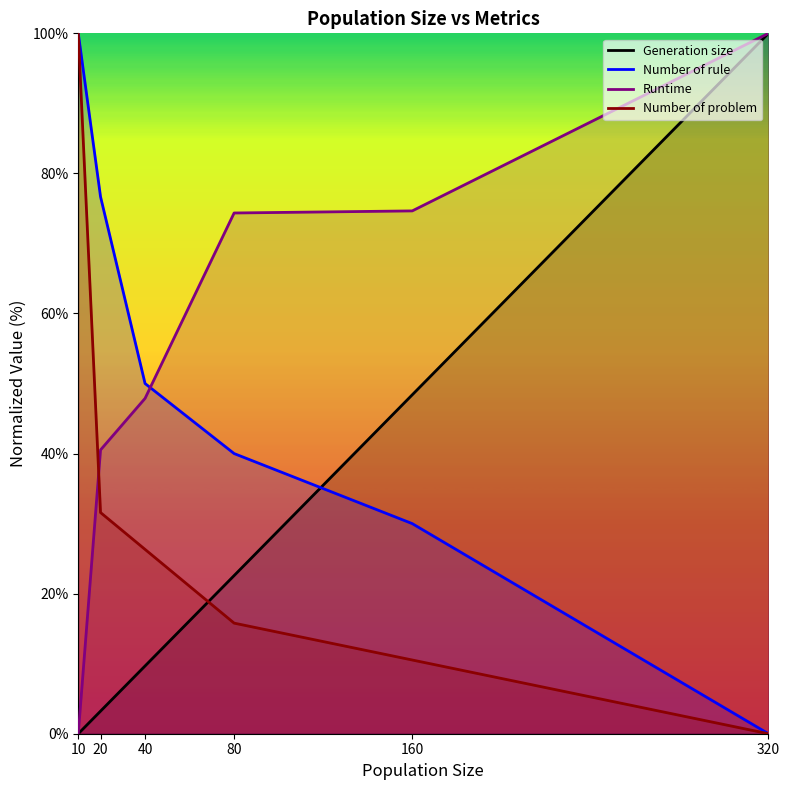

How many intersections are there between Generation size and Number of problem?

1